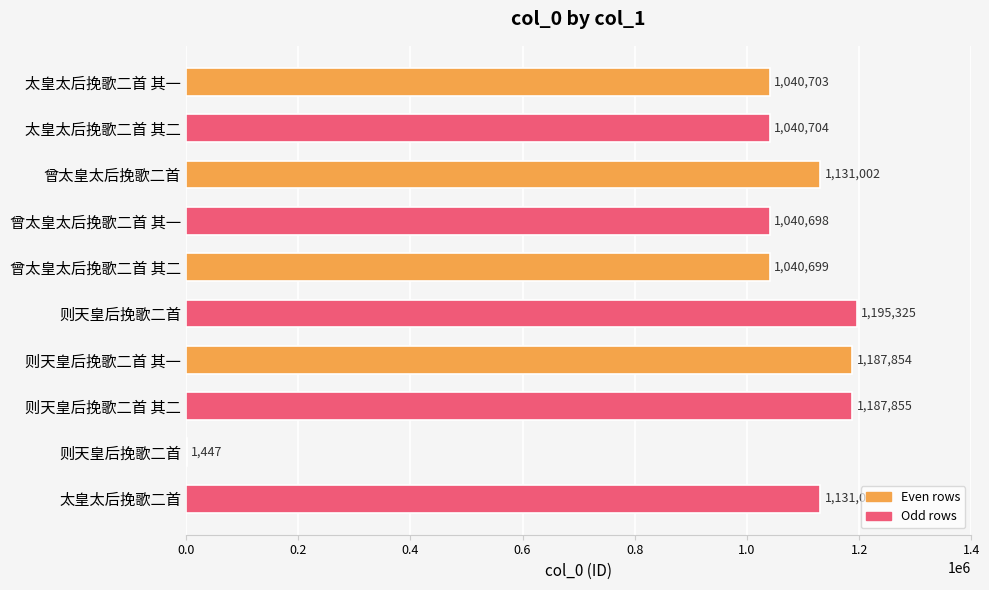

Are the bars horizontal?

Yes